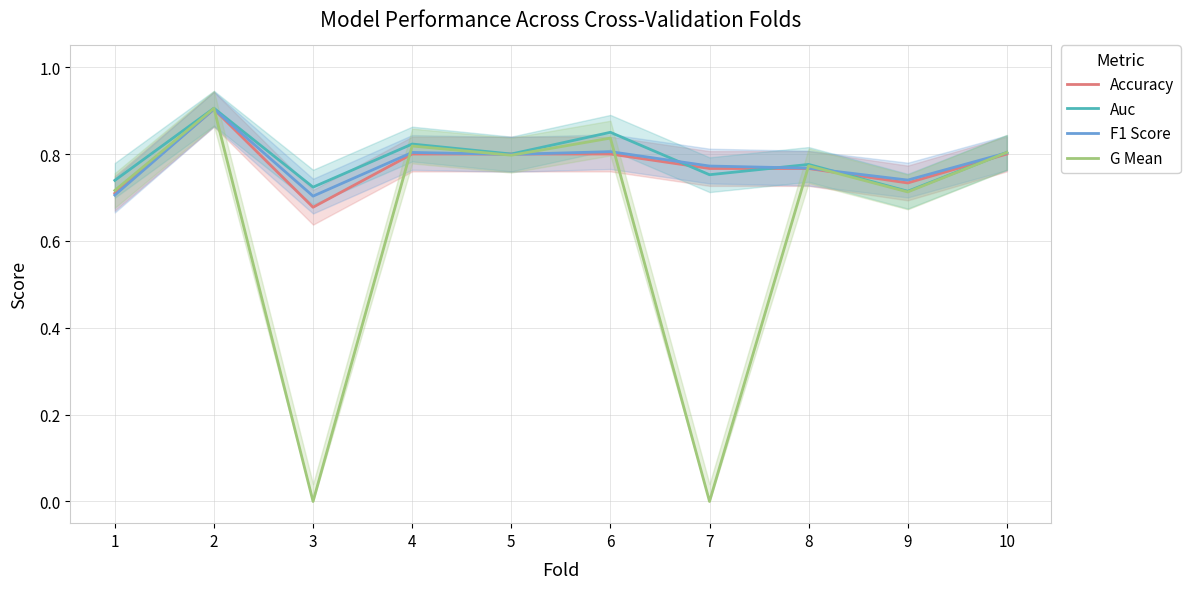

What is the difference between the maximum and minimum values in the G Mean series?

0.9